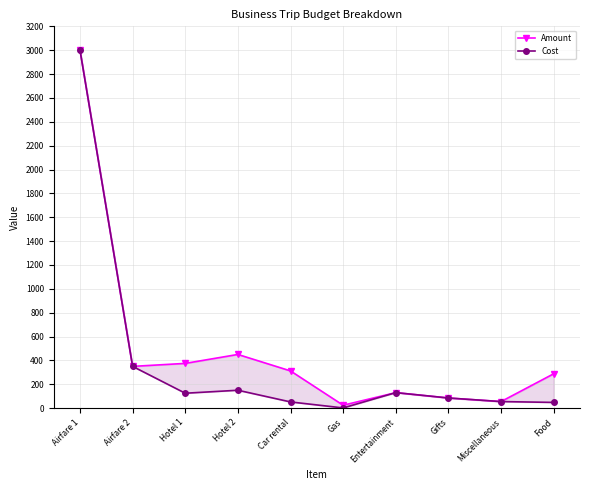

Is it true that Cost equals 130.0 at Entertainment?

True